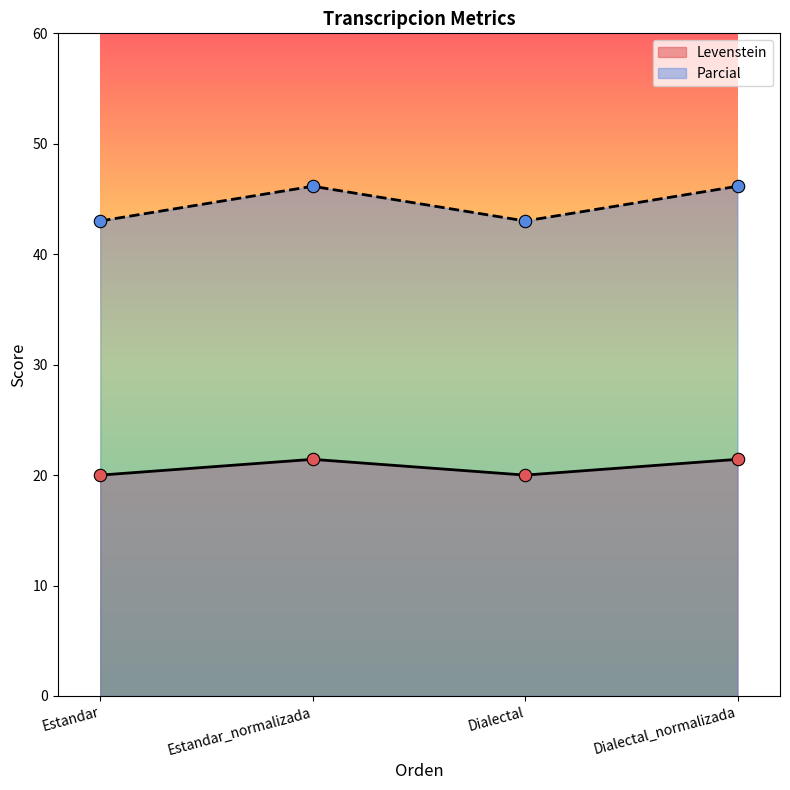

Which series reaches the maximum Y coordinate?

Parcial